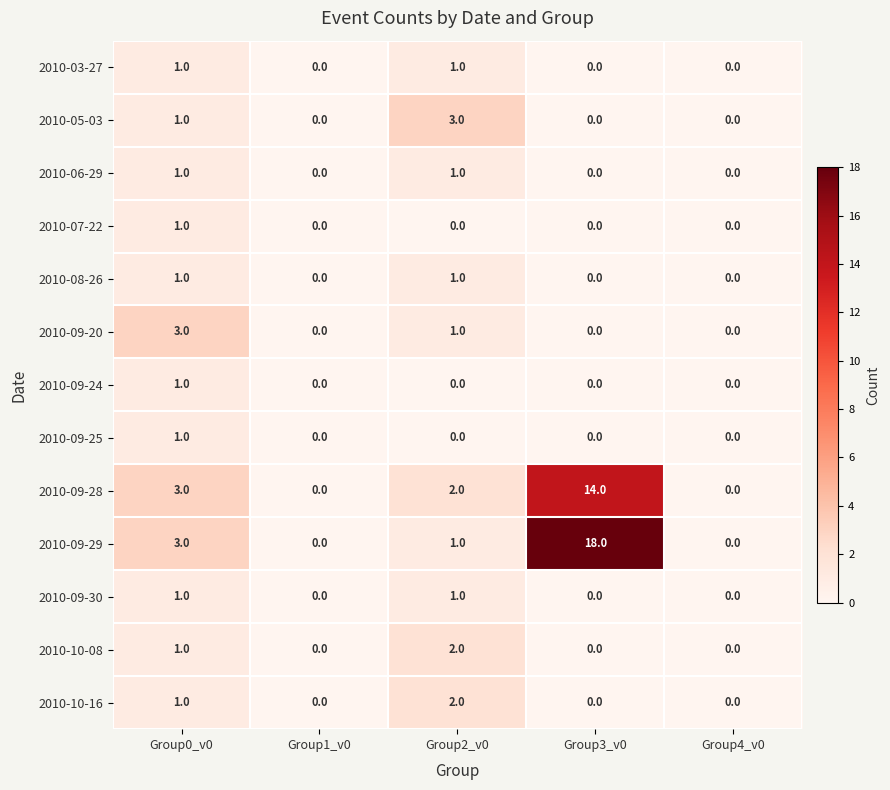

How many positive values does the 2010-09-28 series have?

3